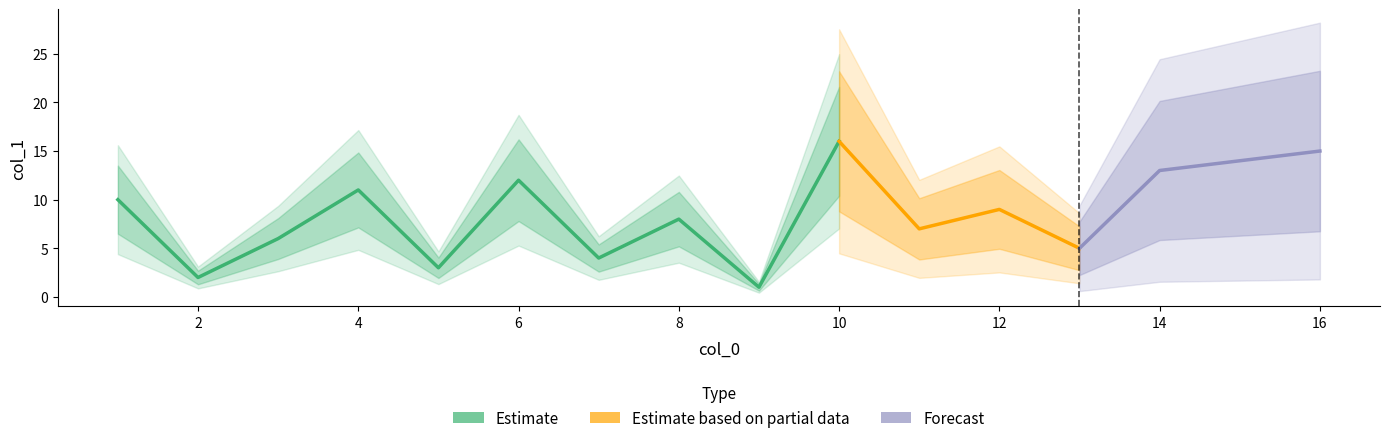

What is the difference between the values at 2 and 16?

13